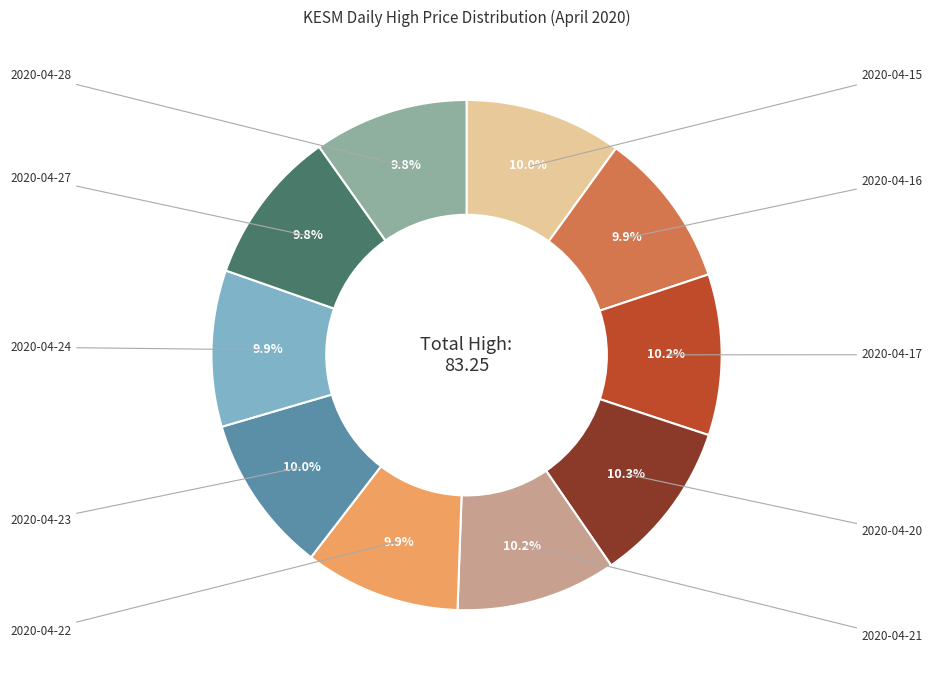

Is there a majority slice in this chart?

No